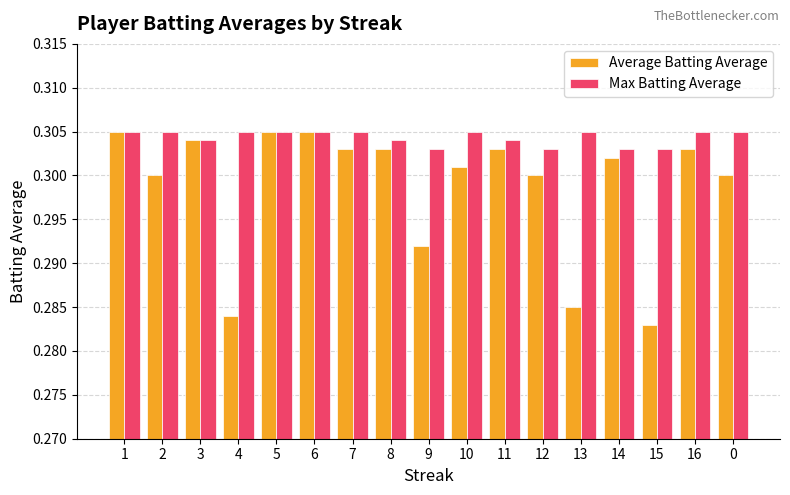

How many bars are there in each group?

2